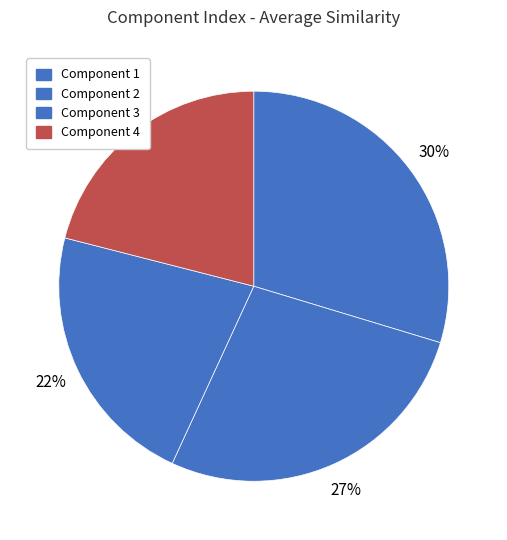

To the nearest percent, what percentage of the pie is Component 3?

22%